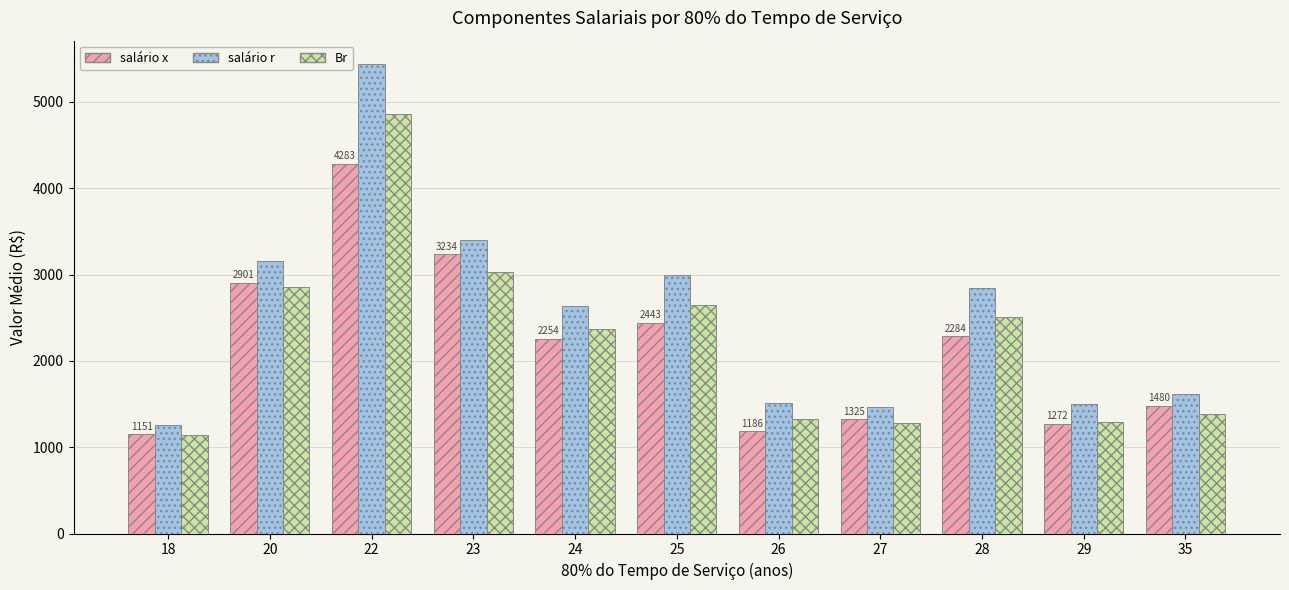

The Br series shows 1277.2 at 27. True or false?

True